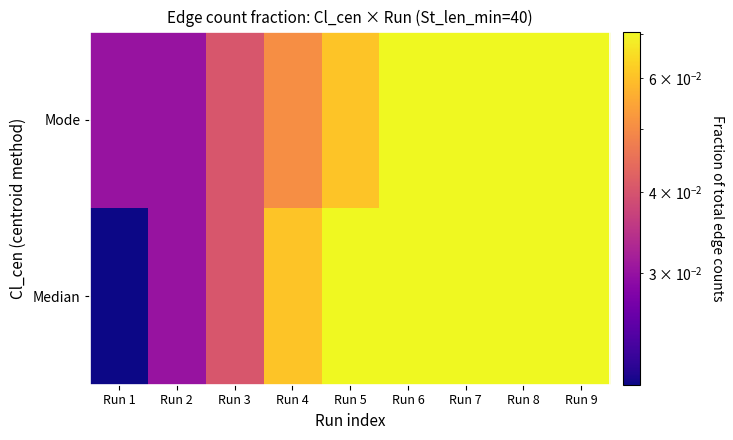

Which series has the largest range (max minus min)?

Median